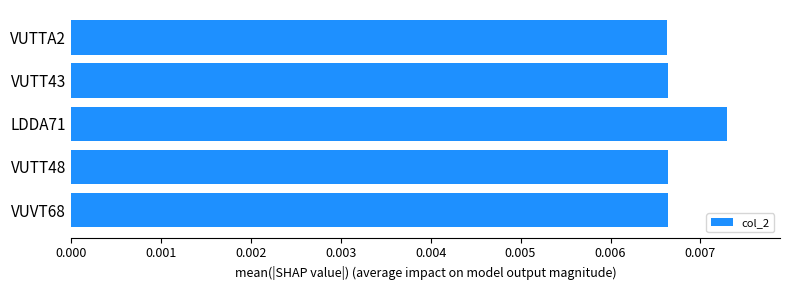

Which label corresponds to the largest value in the chart?

LDDA71